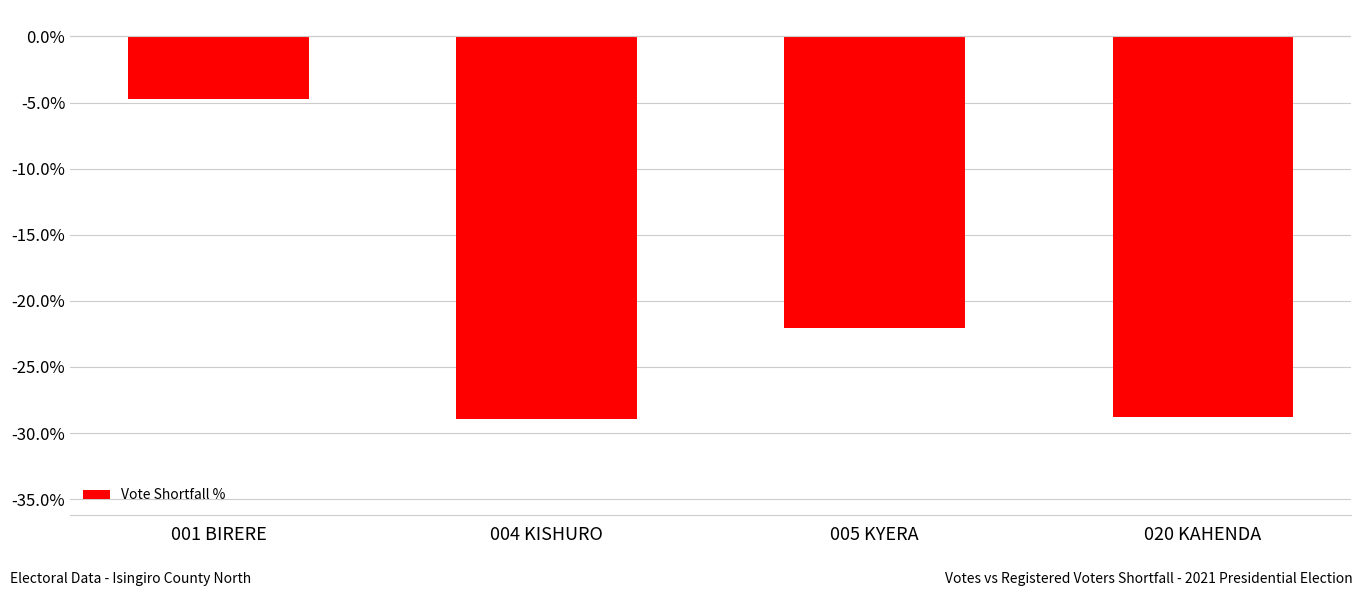

What is the value of the 4th bar from the left?

-28.8